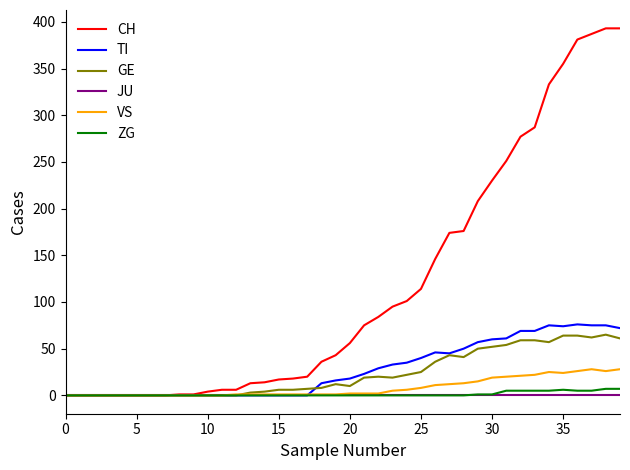

What is the maximum value shown in the chart?

393